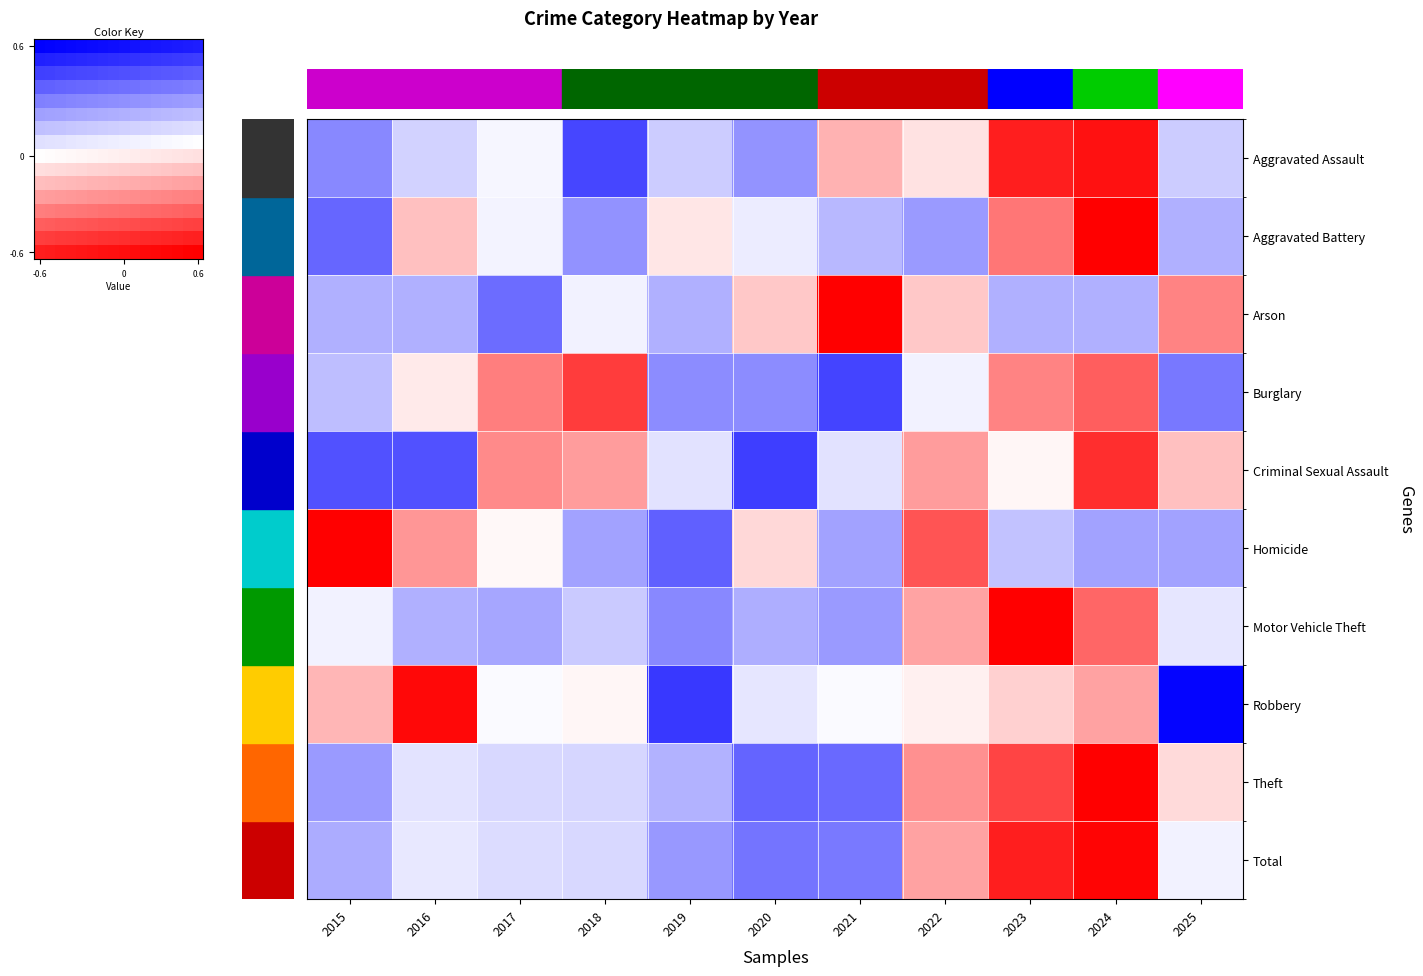

What is the smallest value displayed?

-1.0